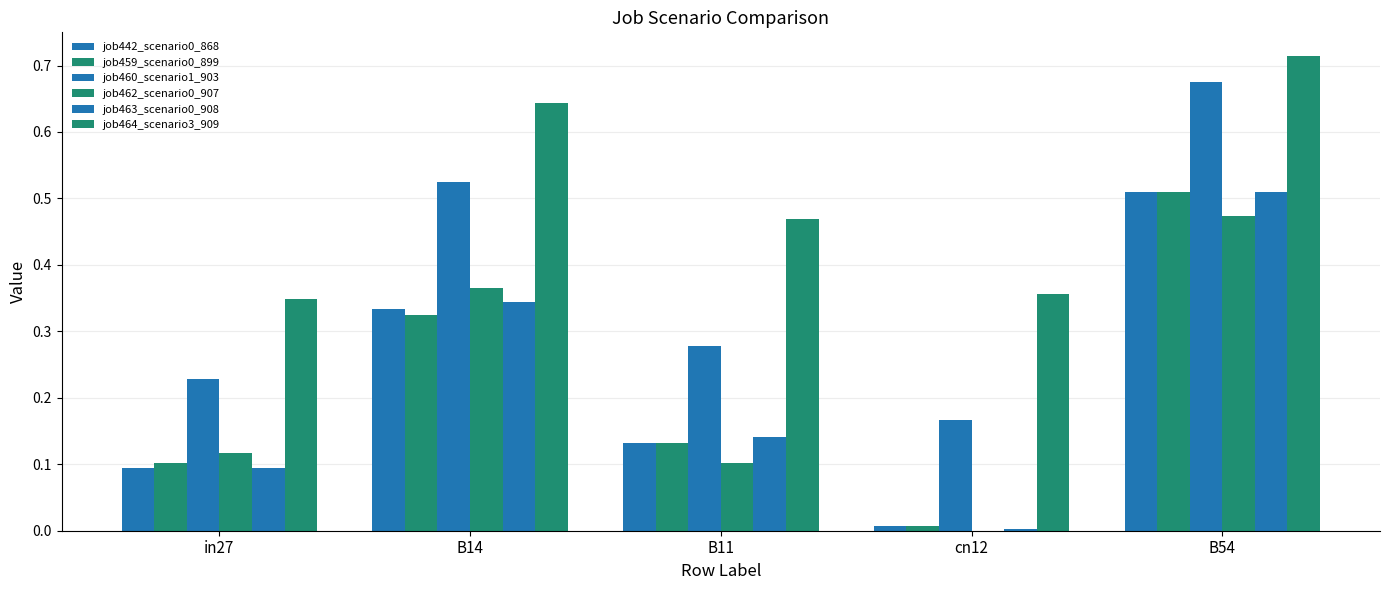

What is the sum of the job464_scenario3_909 values at cn12 and B11?

0.8